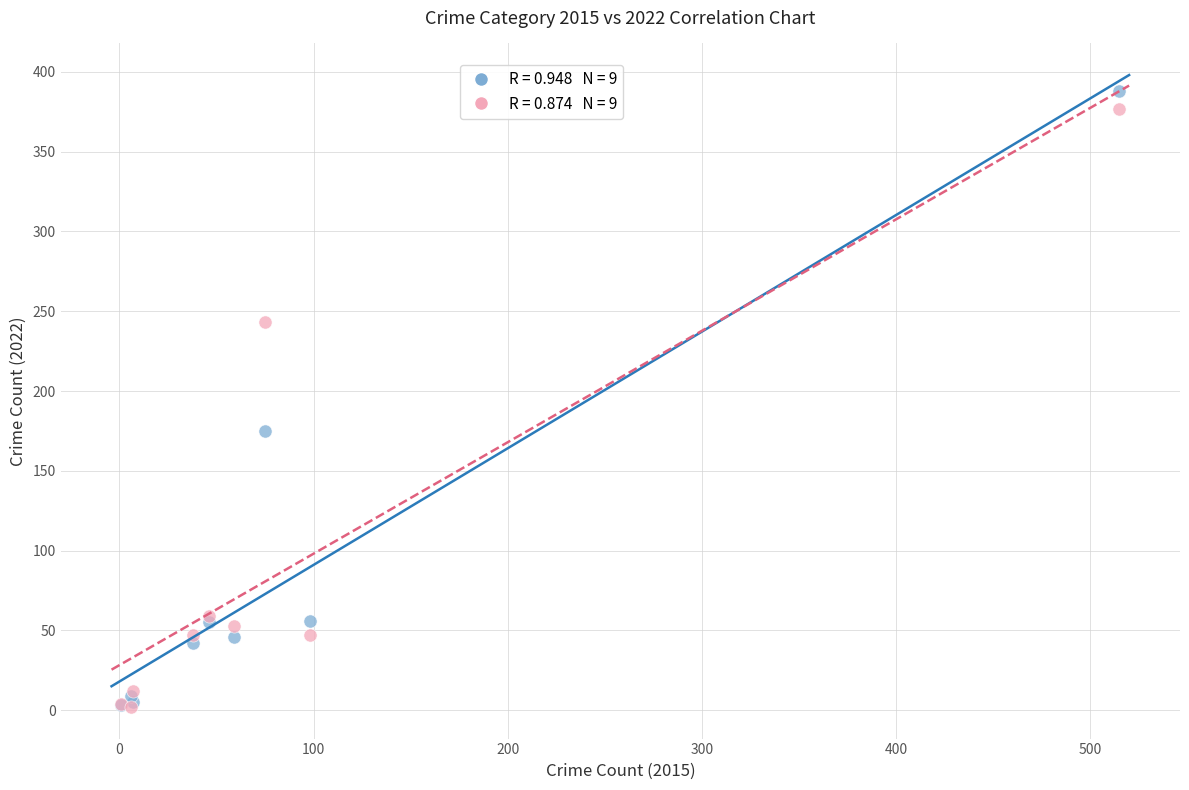

Across all series, what Y value is closest to 195?

175